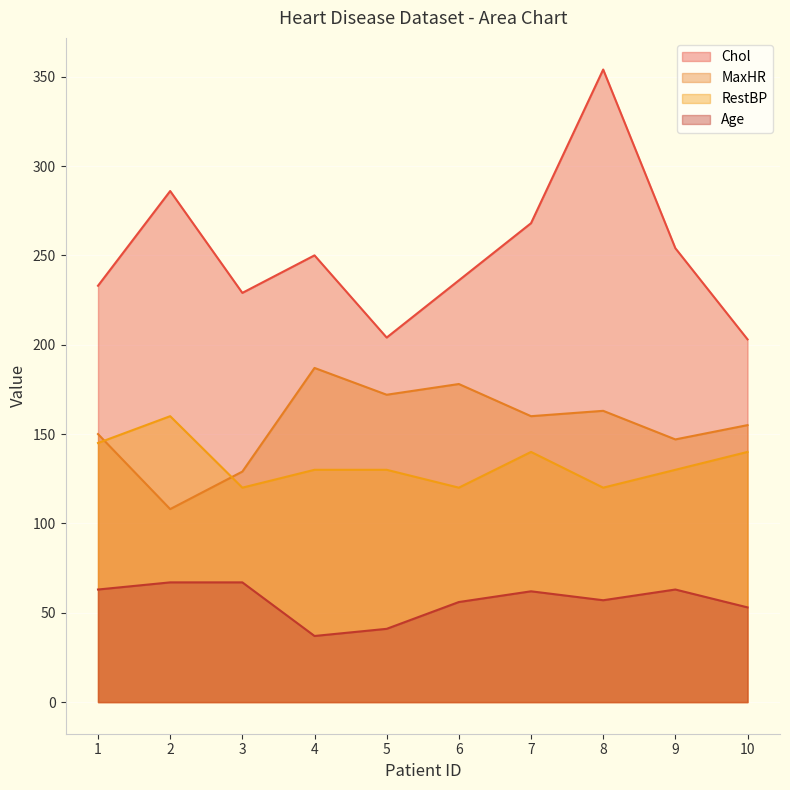

Where does the RestBP series first go above 130?

1